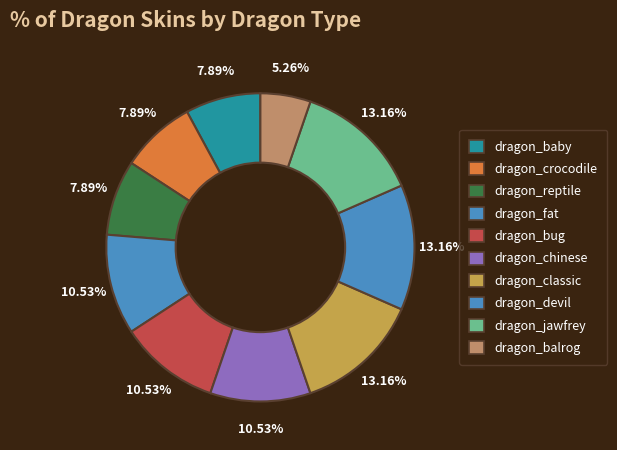

What is the largest slice in the pie chart?

dragon_classic